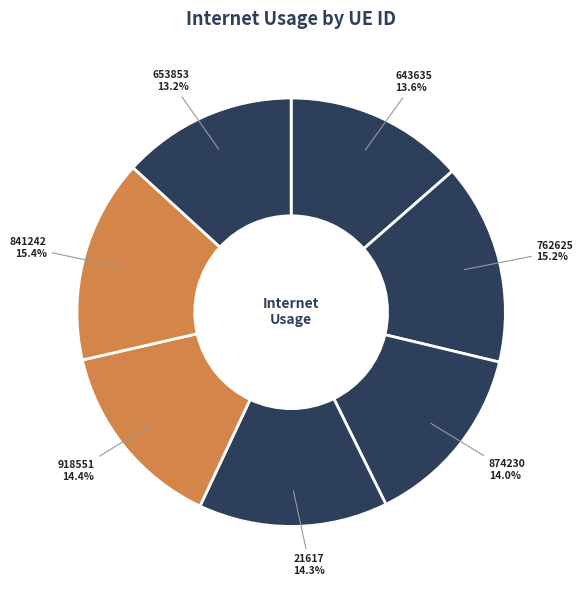

How many segments does this pie chart have?

7